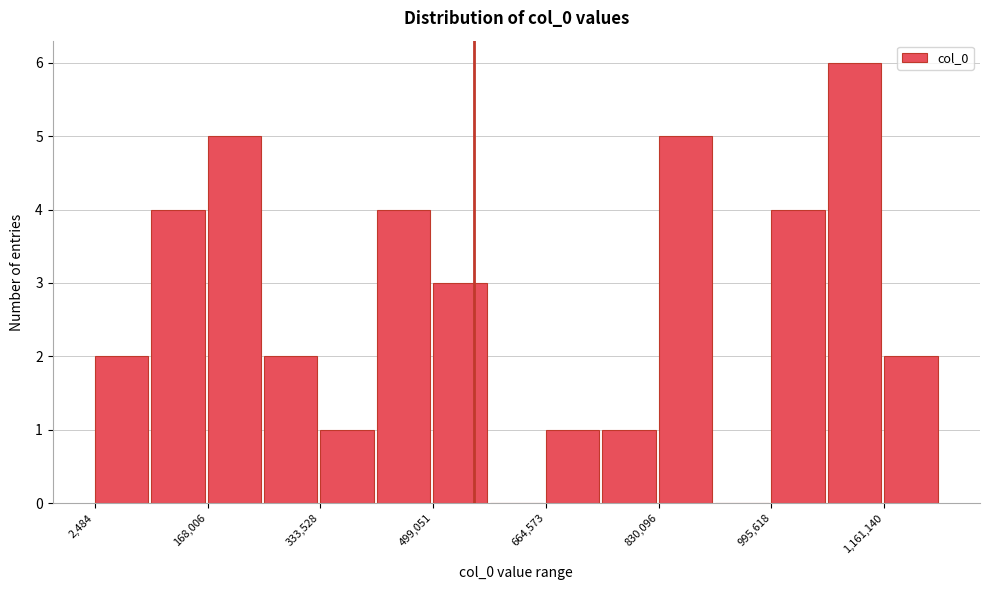

Over which range of the x-axis is the bar tallest?

1080000 to 1160000